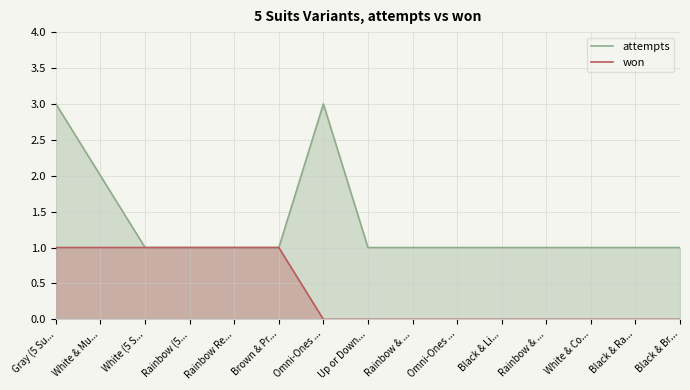

Which series has the largest range (max minus min)?

attempts